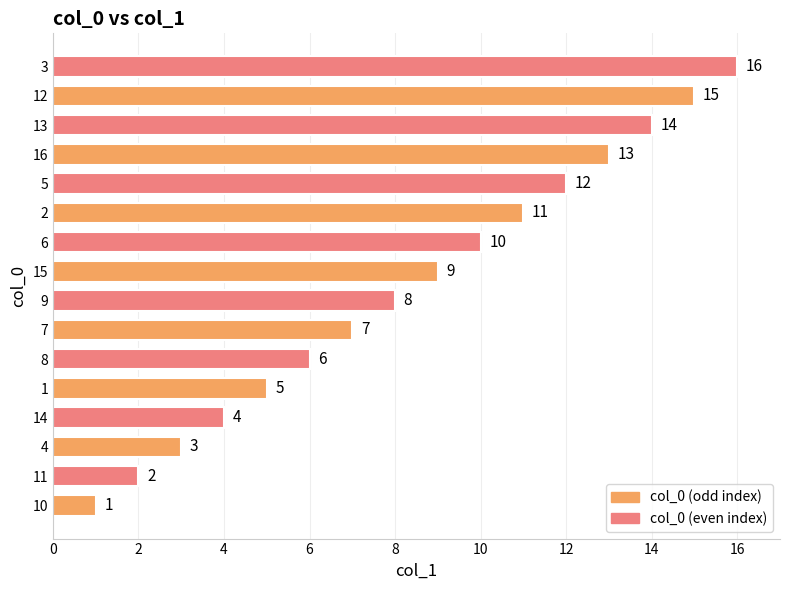

How many bars are there in total?

16